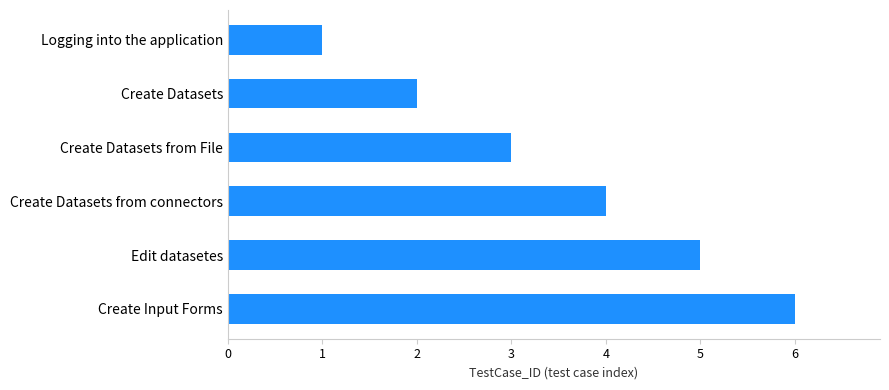

What is the sum of all values?

21